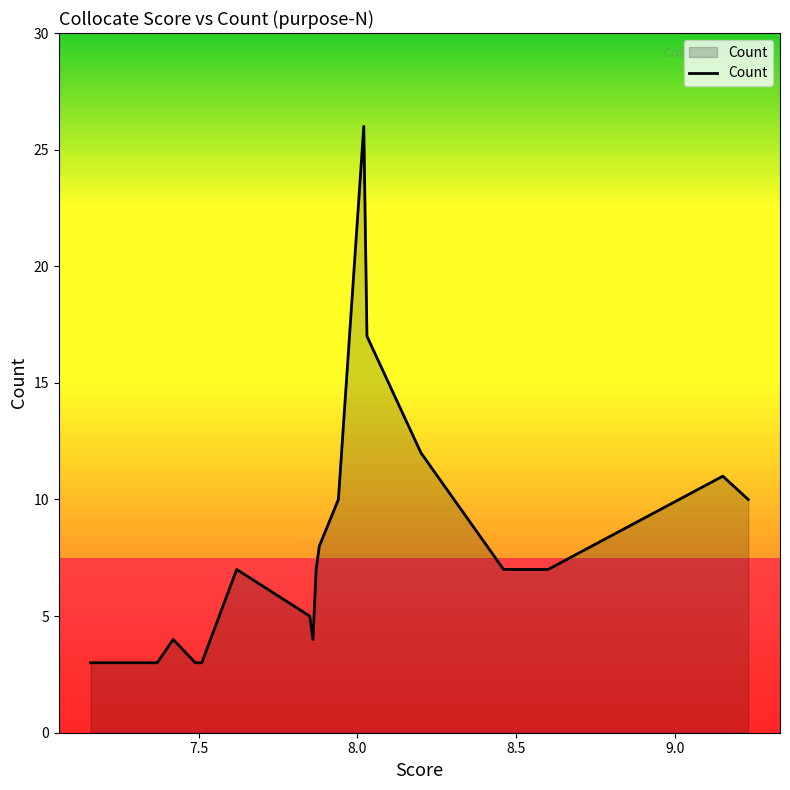

What is the smallest value displayed?

3